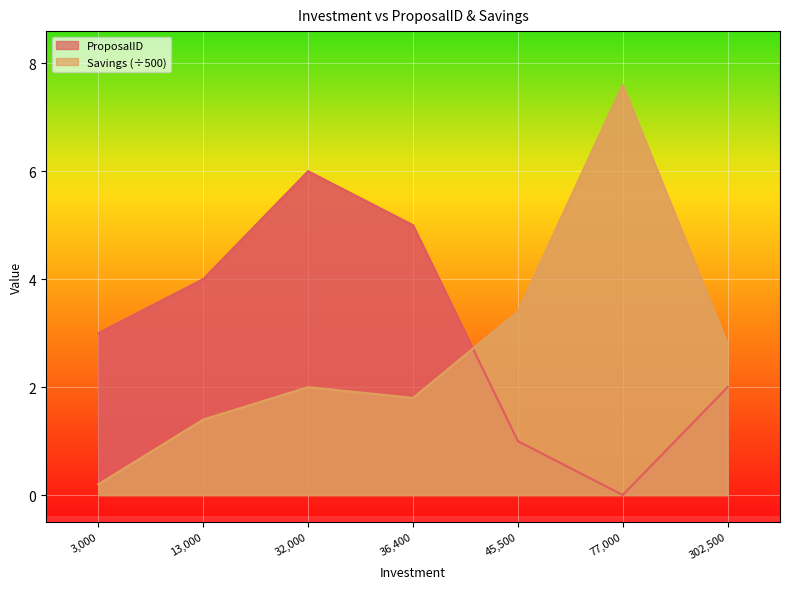

Does the chart display data point markers on the line(s)?

No